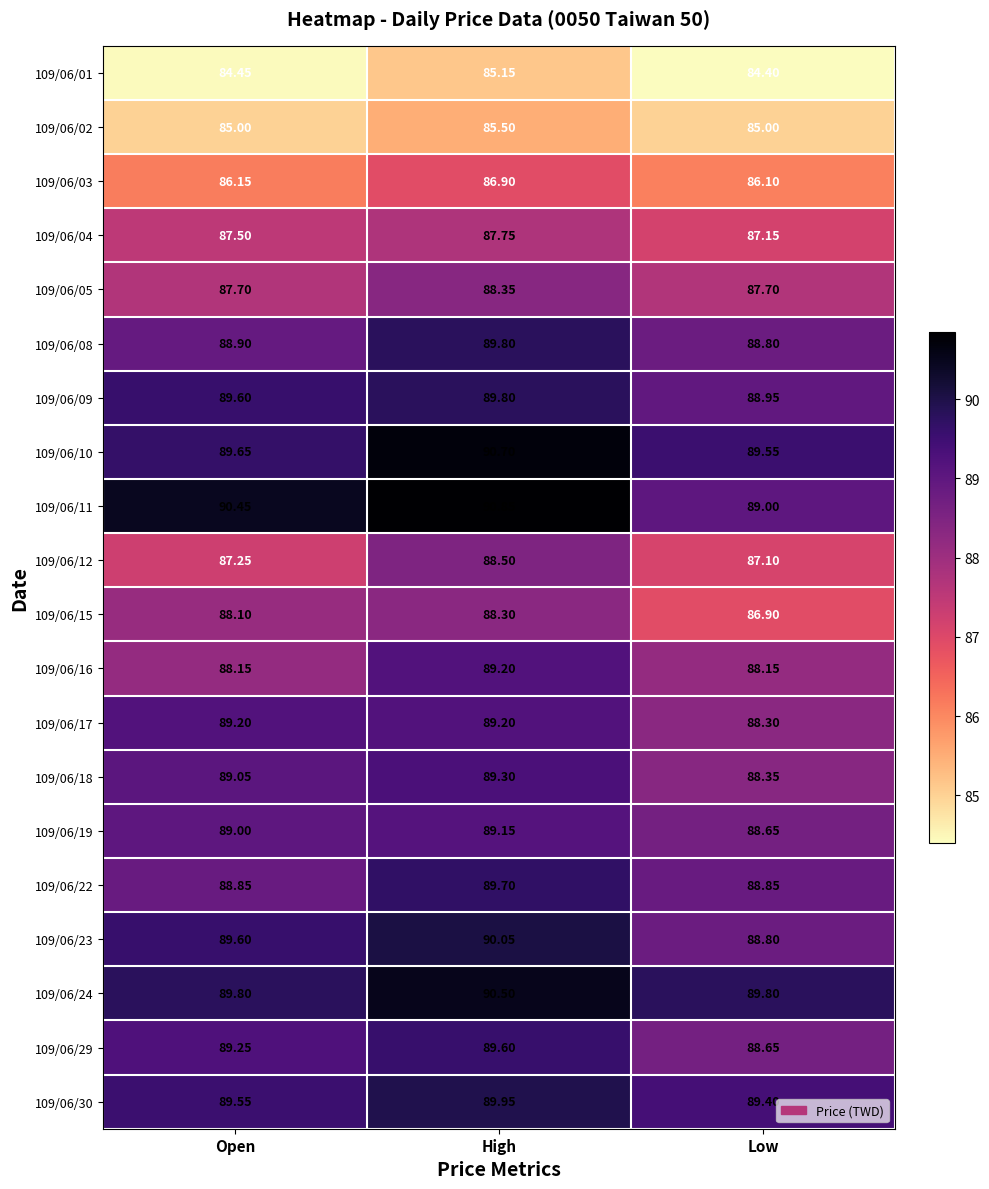

Which category has the lowest value across all series?

Low